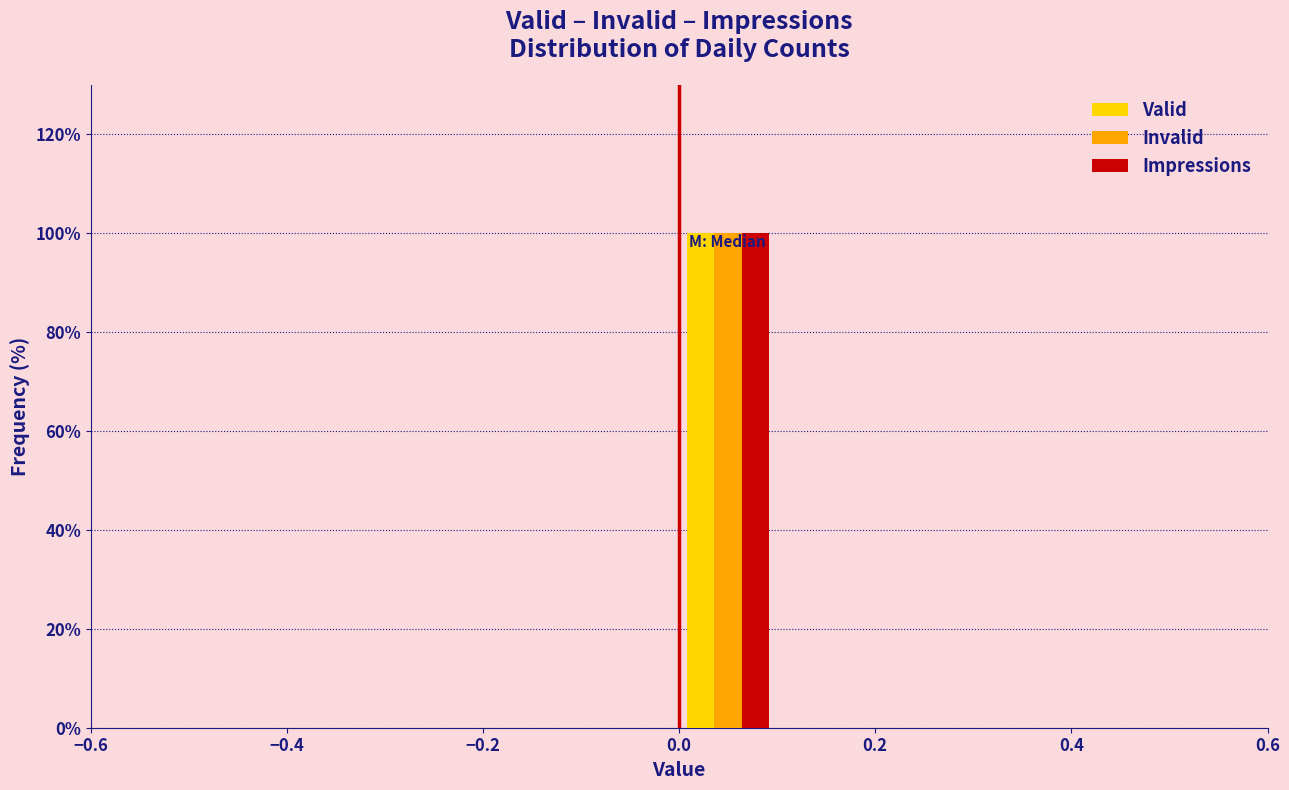

What is the height of the Impressions bar covering 0.0 to 0.1 on the x-axis? The values are not printed on the chart, so give them approximately, as read against the axis.

100